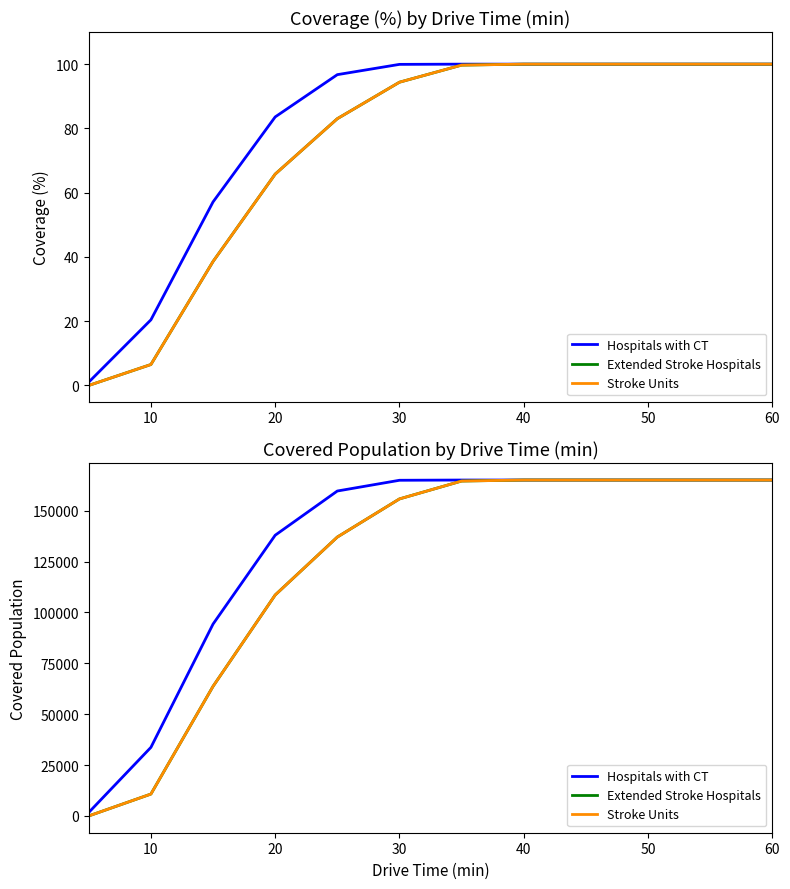

True or false: Hospitals with CT and Extended Stroke Hospitals cross at least once.

False